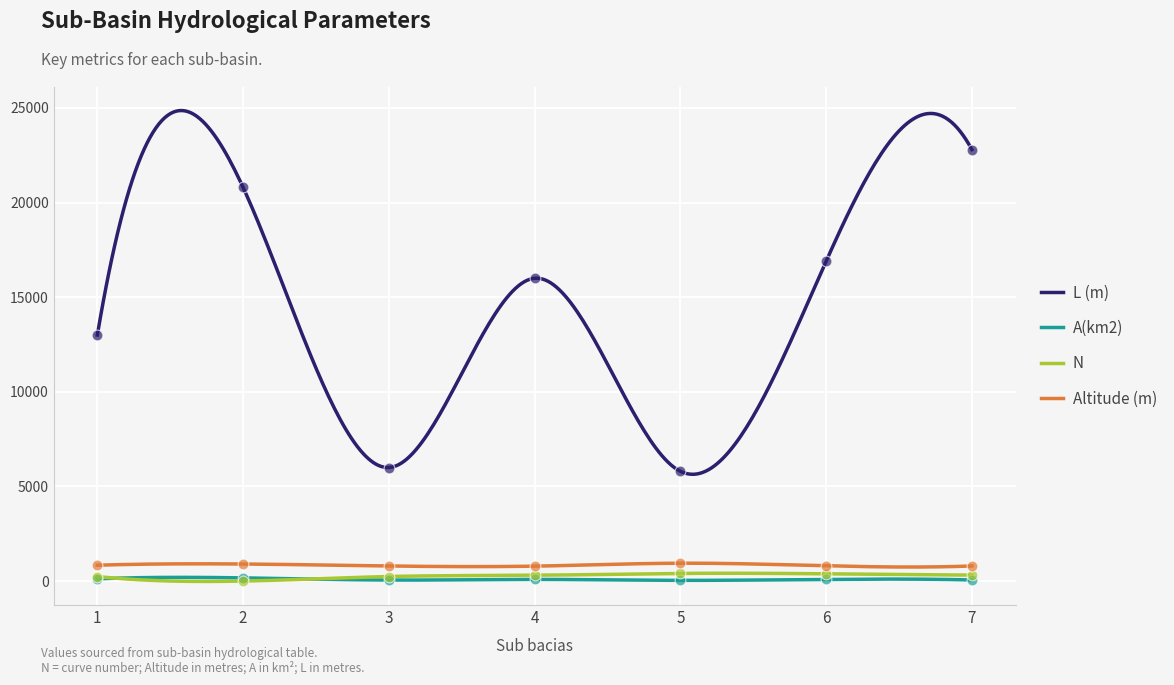

Is the value of L (m) at 6 greater than the value of A(km2) at 4?

Yes